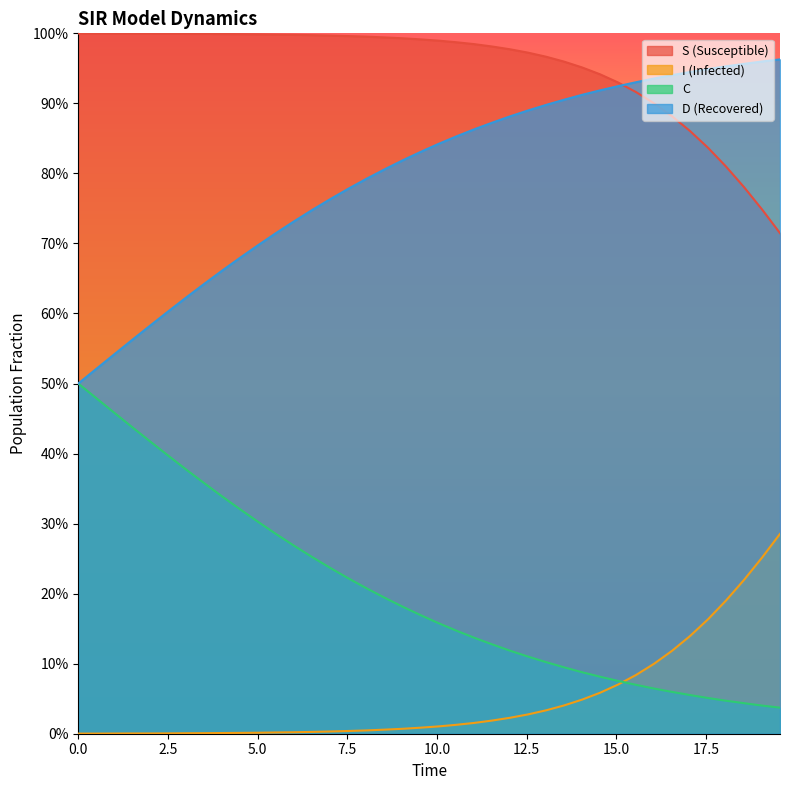

Which series has the largest total across all categories?

S (Susceptible)